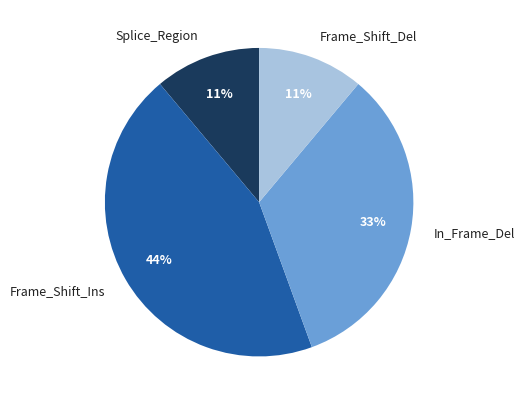

Is the sum of Frame_Shift_Del and Frame_Shift_Ins greater than half?

Yes